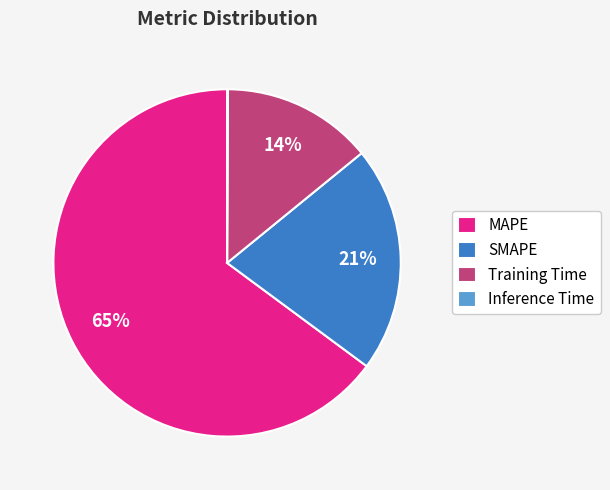

To the nearest percent, what is the difference between the Training Time and MAPE slice percentages?

51%